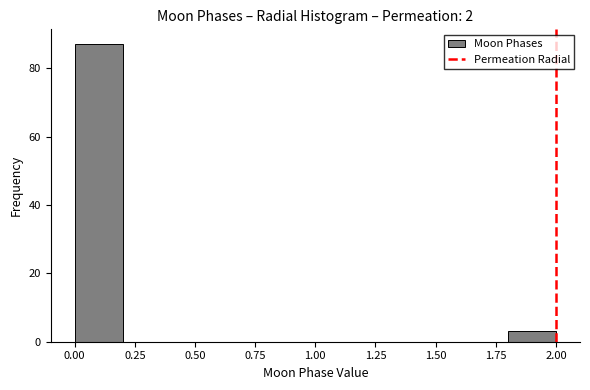

Over which range of the x-axis is the bar tallest?

0.0 to 0.2